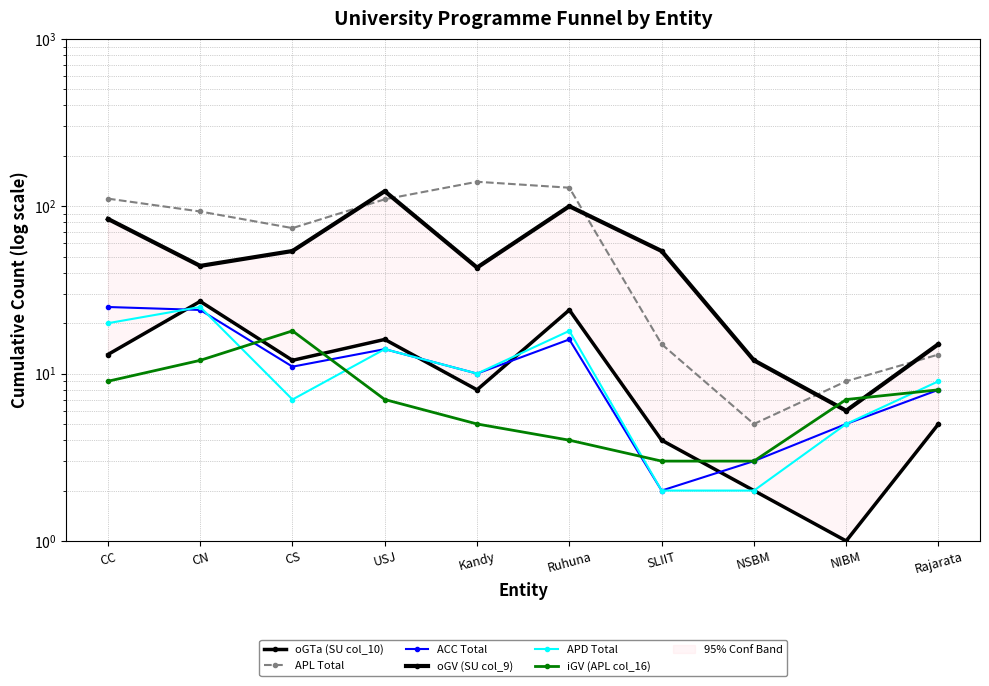

List the series in order of their peak value, lowest first.

iGV (APL col_16), ACC Total, APD Total, oGTa (SU col_10), oGV (SU col_9), APL Total